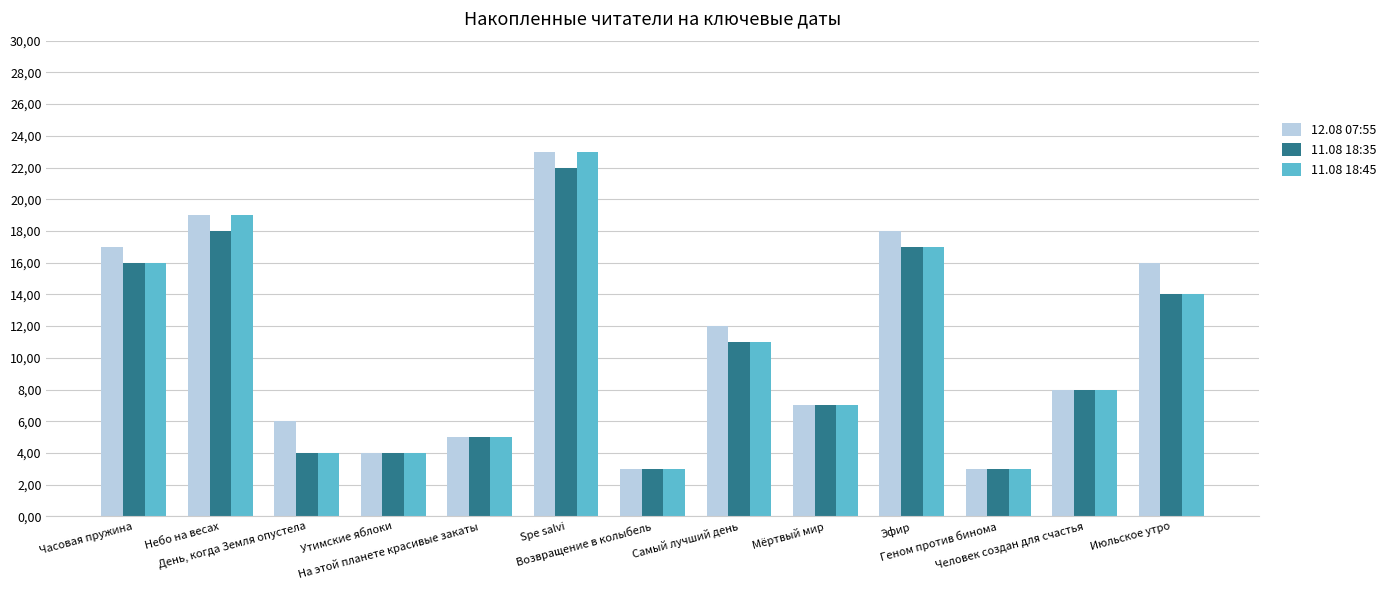

What are all the series names shown in the legend?

12.08 07:55, 11.08 18:35, 11.08 18:45